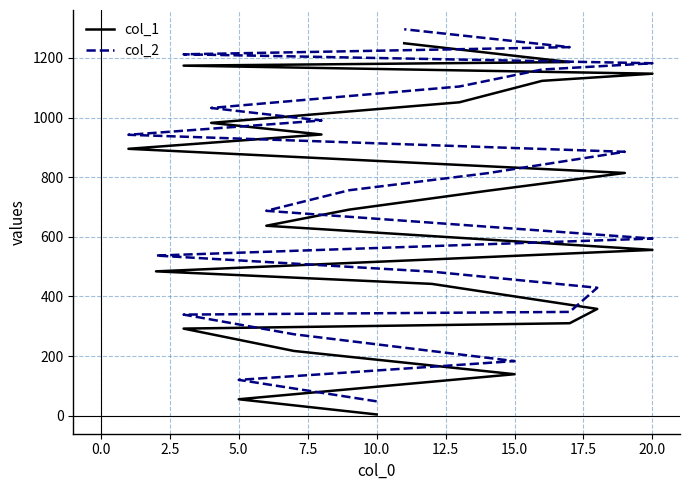

What is the total value across all series at 12.5?

787